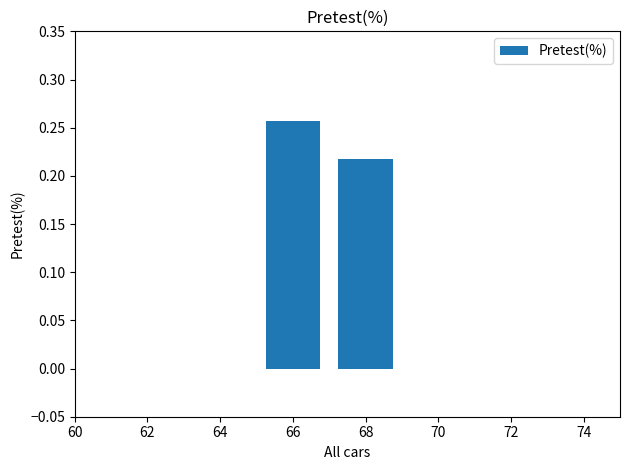

Rank the categories by value from lowest to highest.

68, 66